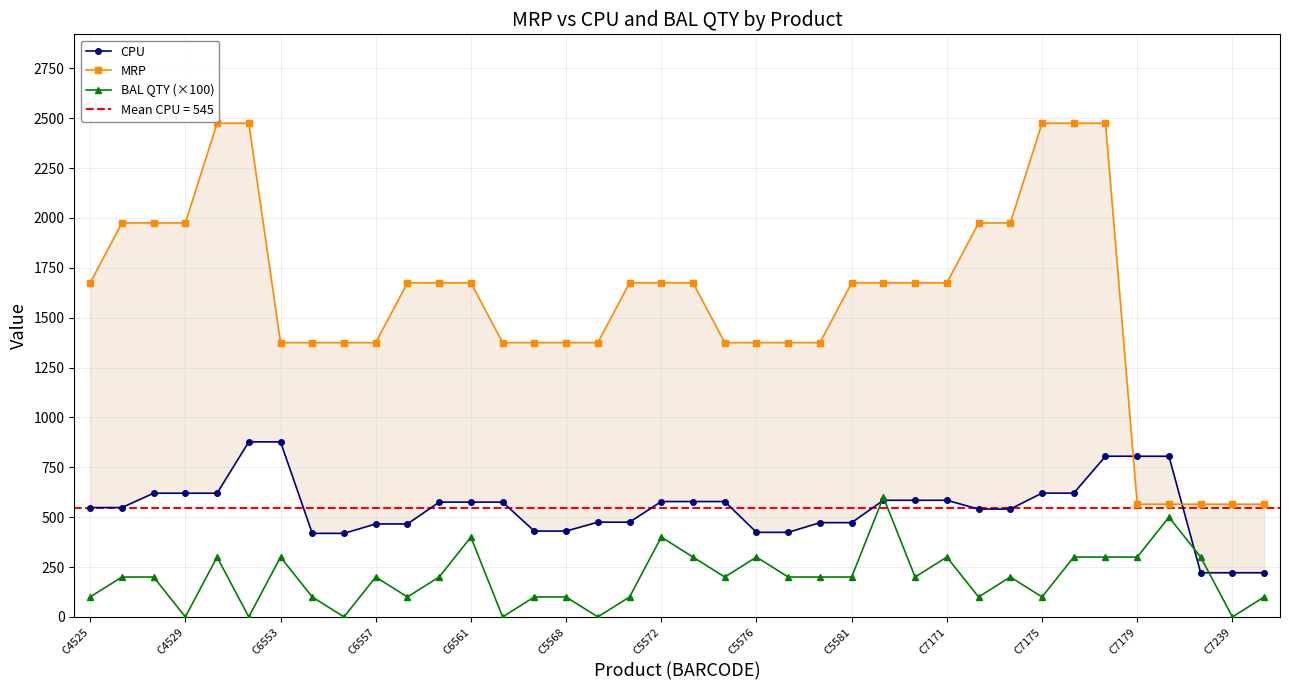

What is the minimum value for CPU?

221.4